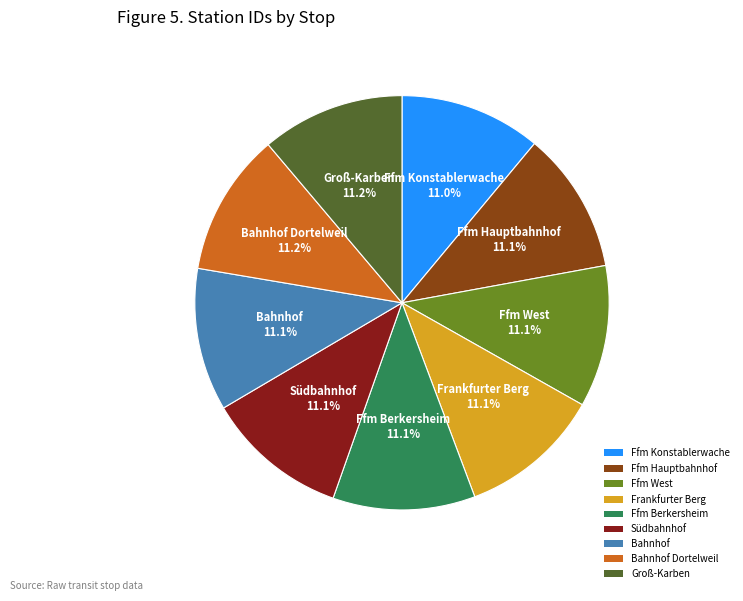

Approximately how many times larger is the value at Bahnhof compared to Frankfurter Berg?

1.0